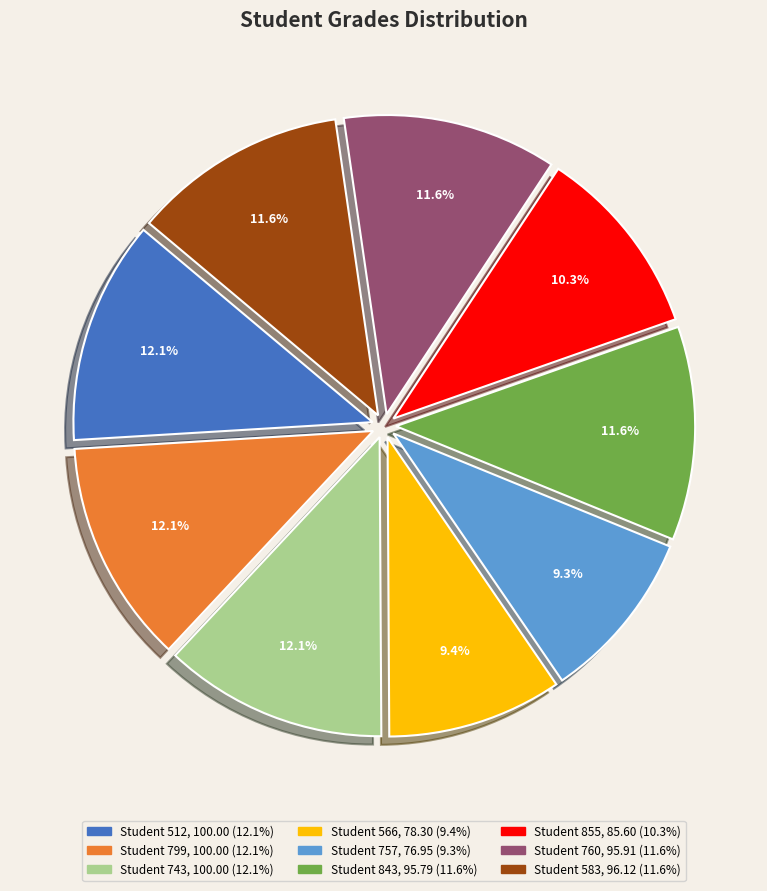

To the nearest percent, what is the average slice percentage?

11%